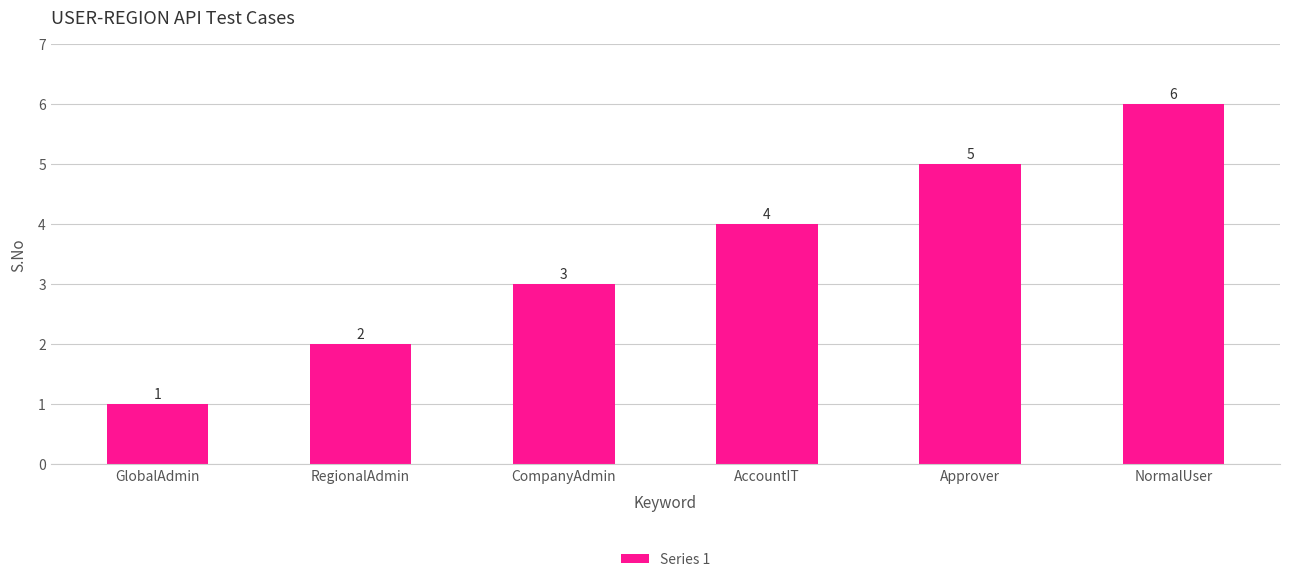

How many categories are shown in the chart?

6